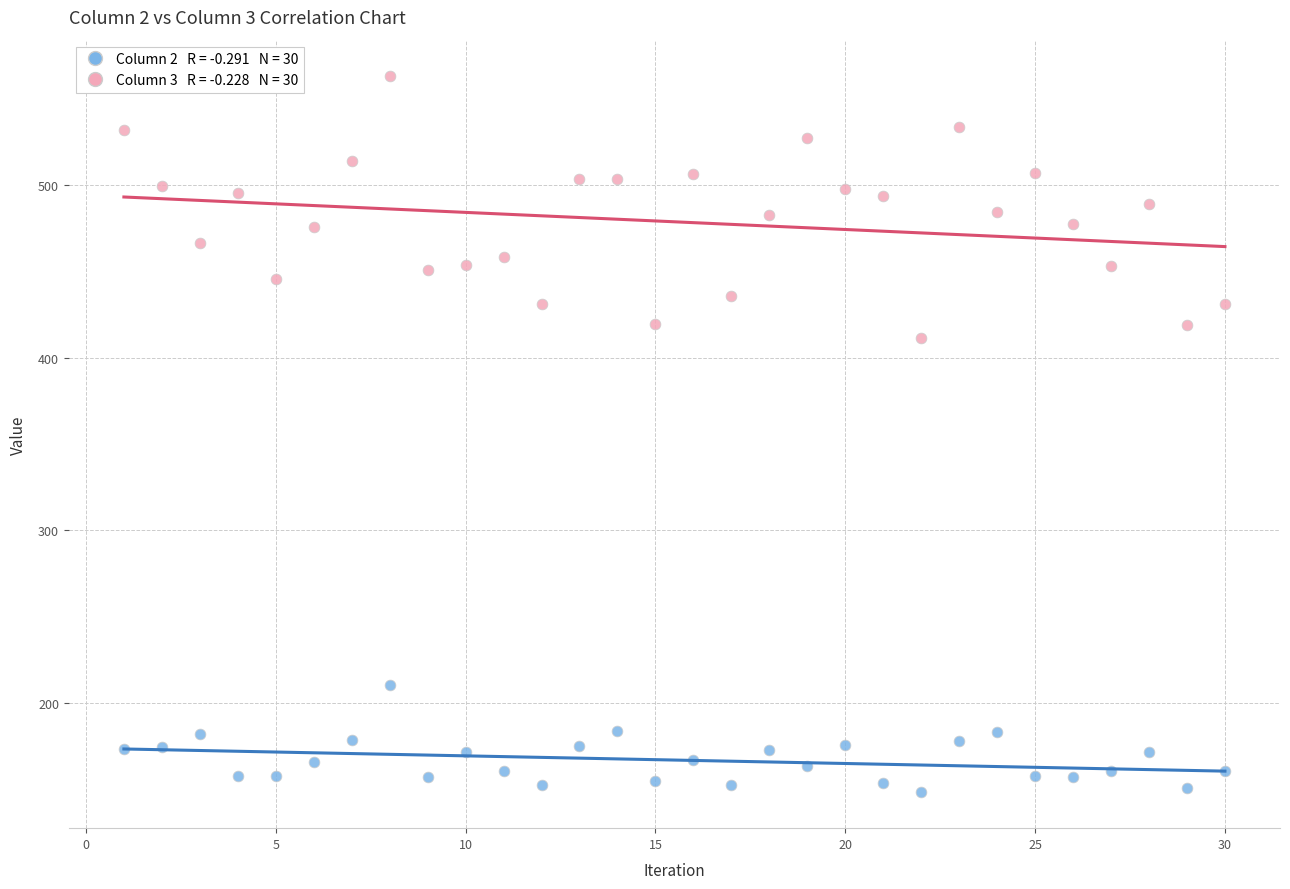

Across all series, what Y value is closest to 355?

411.5